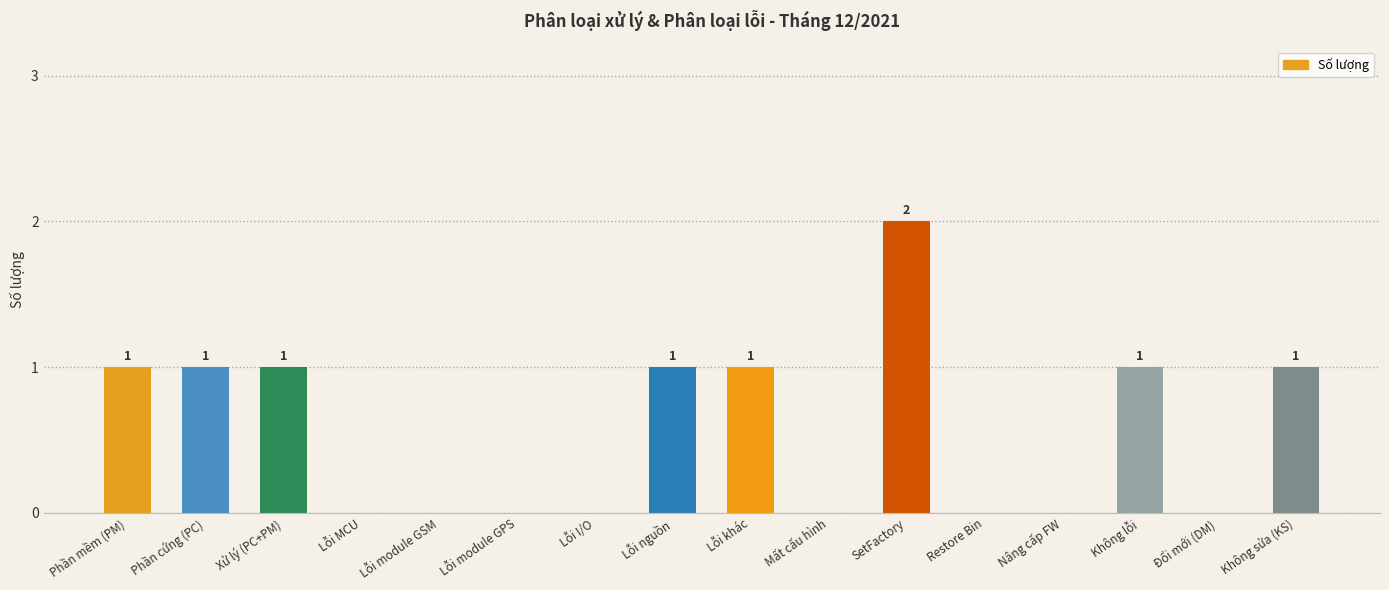

Which category has the highest value across all series?

SetFactory